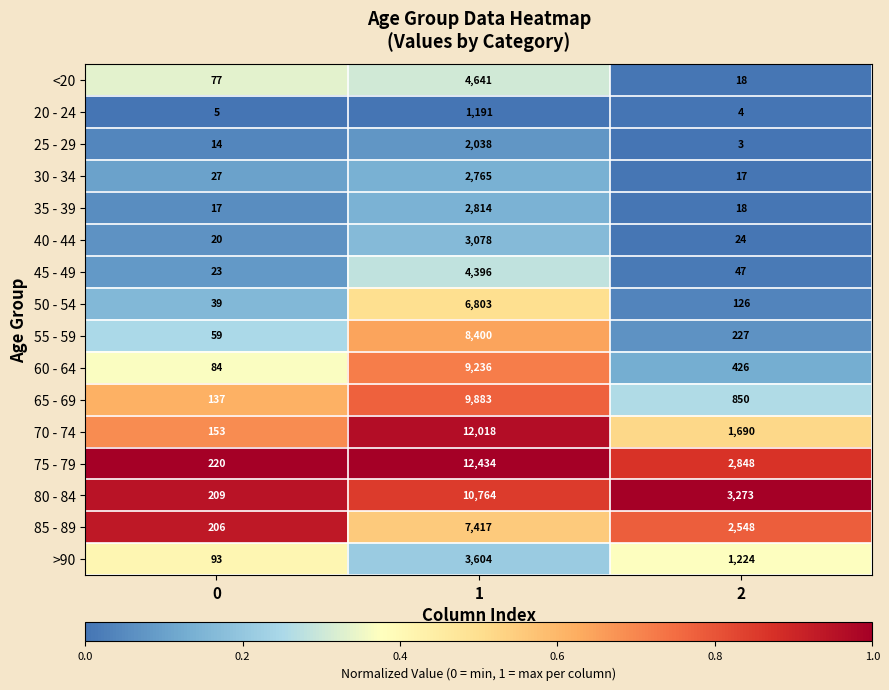

The 35 - 39 series shows 17 at 0. True or false?

True